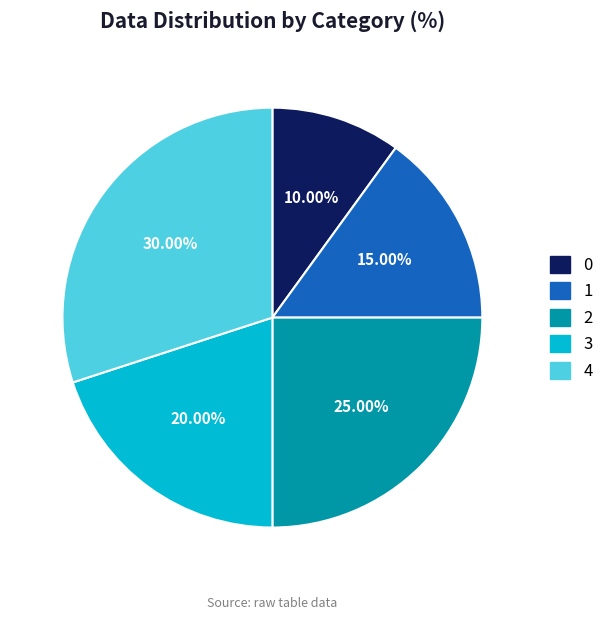

Does 2 represent more than half of the total?

No